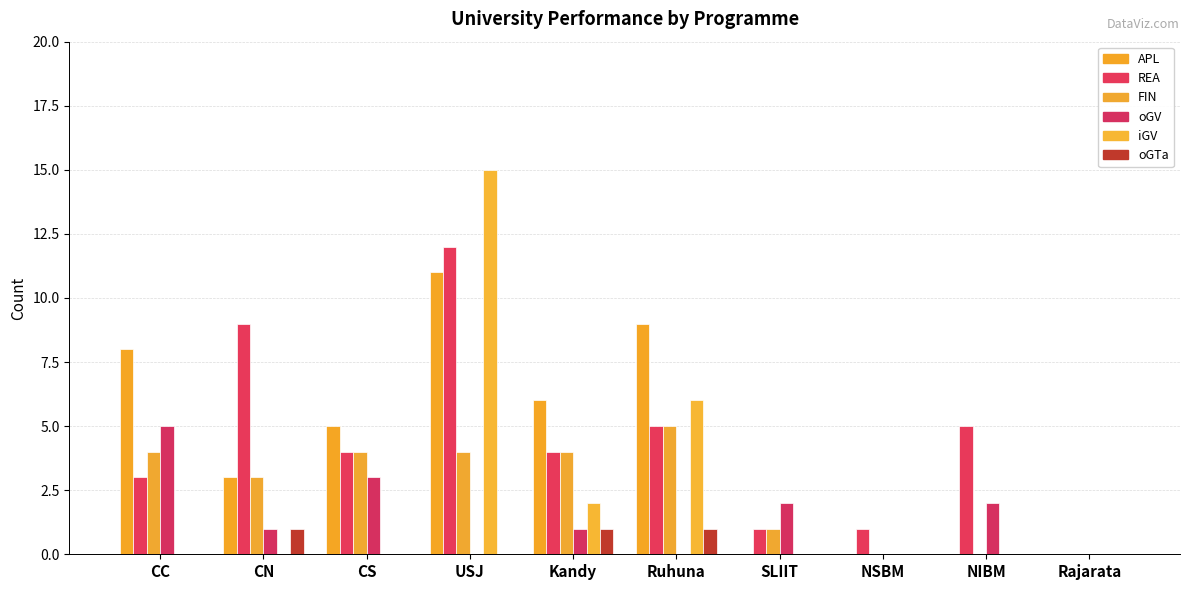

Which category has the lowest value in the oGV series?

USJ